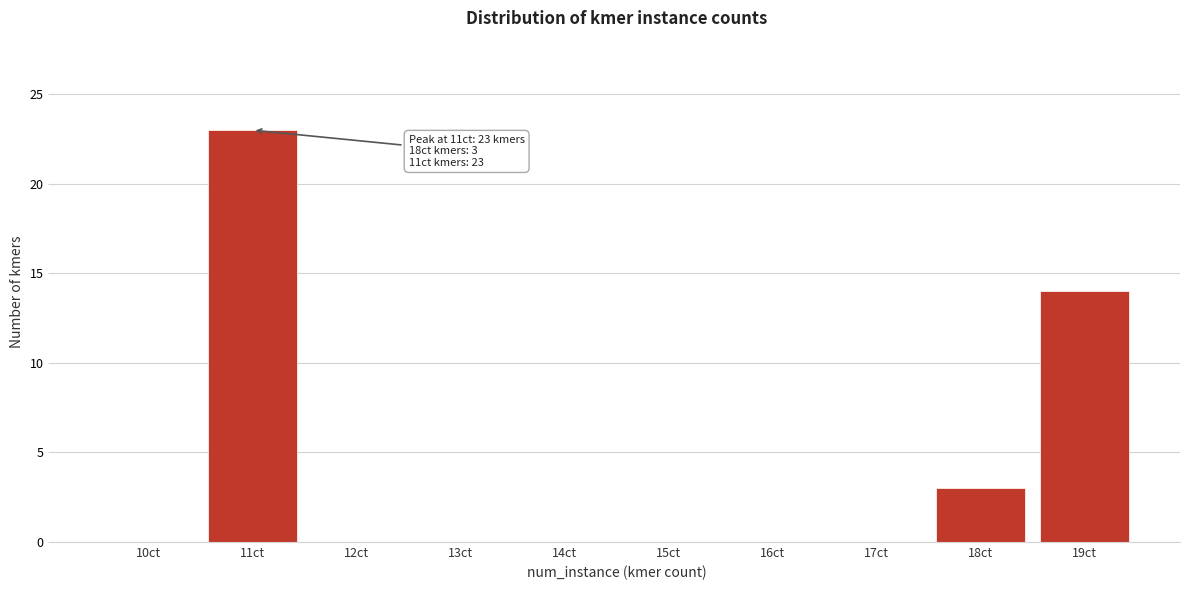

Reading left to right, transcribe all the data shown in this chart.

10ct=0	11ct=23	12ct=0	13ct=0	14ct=0	15ct=0	16ct=0	17ct=0	18ct=3	19ct=14